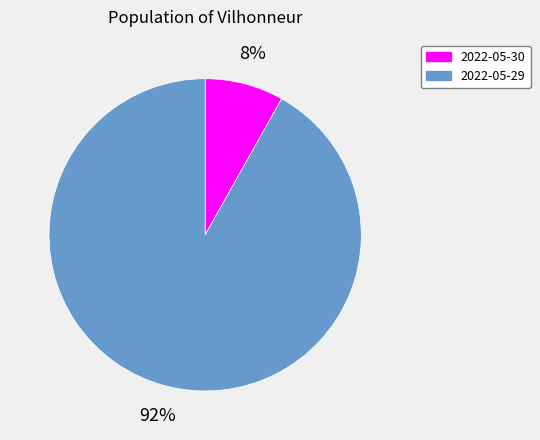

How many slices are in this pie chart?

2